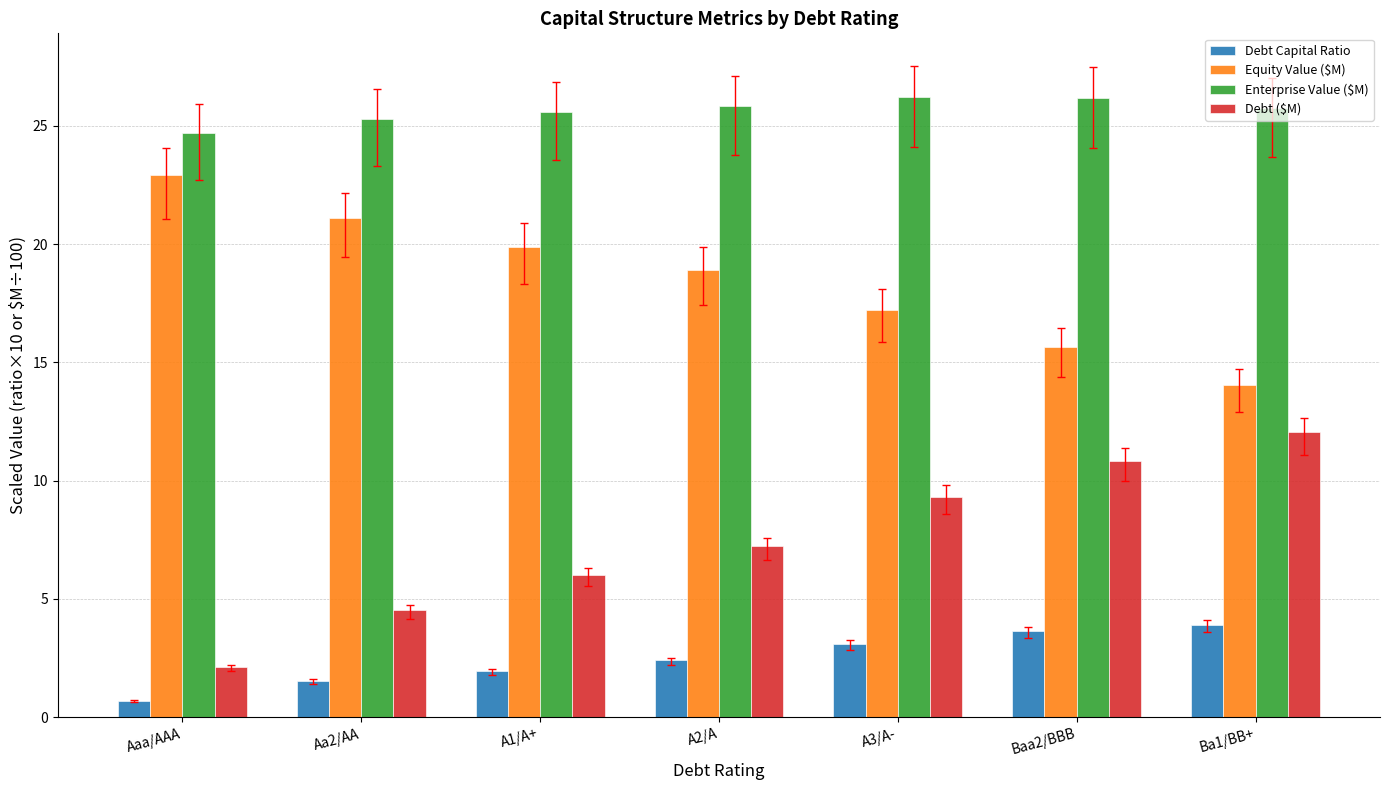

The Debt ($M) series shows 4.3 at Baa2/BBB. True or false?

False